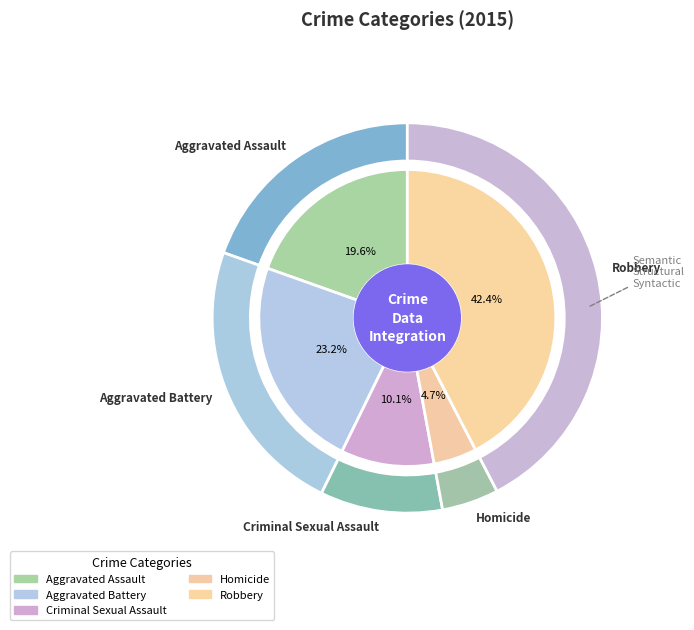

To the nearest percent, what portion does Aggravated Battery represent?

23%